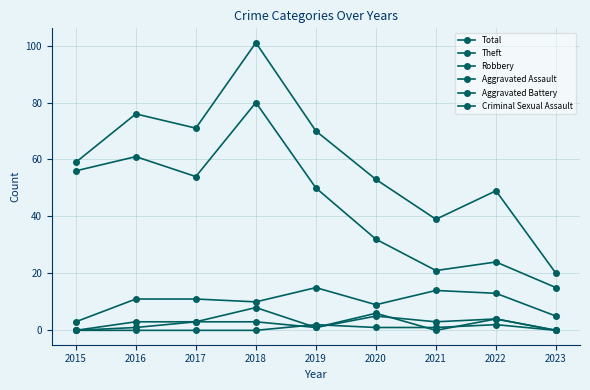

What is the value of the Robbery point at the 6th from the left?

9